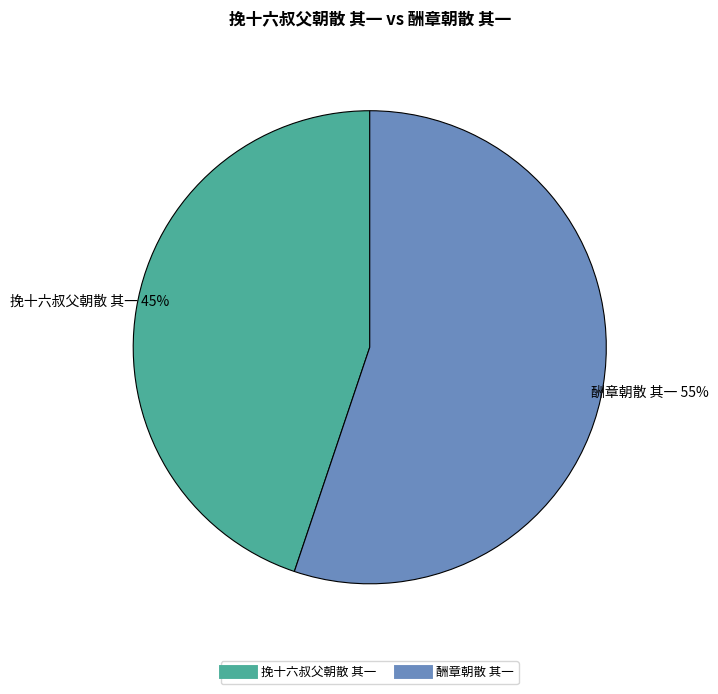

To the nearest percent, what is the difference between the 挽十六叔父朝散 其一 and 酬章朝散 其一 slice percentages?

10%